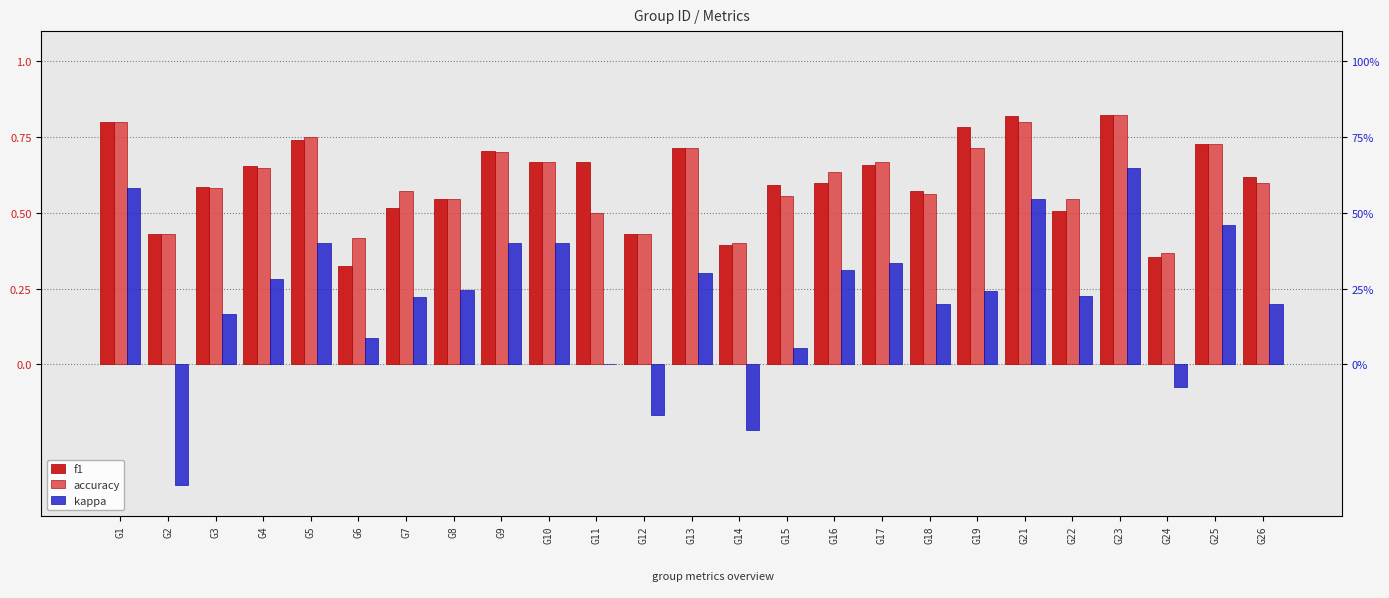

How many data points in kappa are above 0?

20